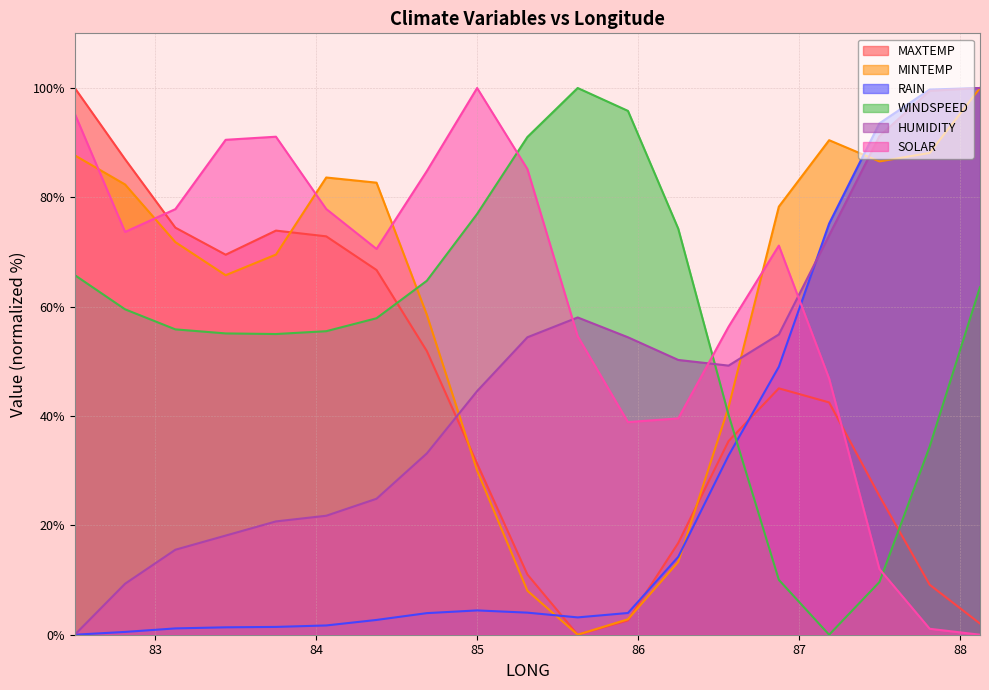

What is the value of the SOLAR point at the 2nd from the left?

73.7